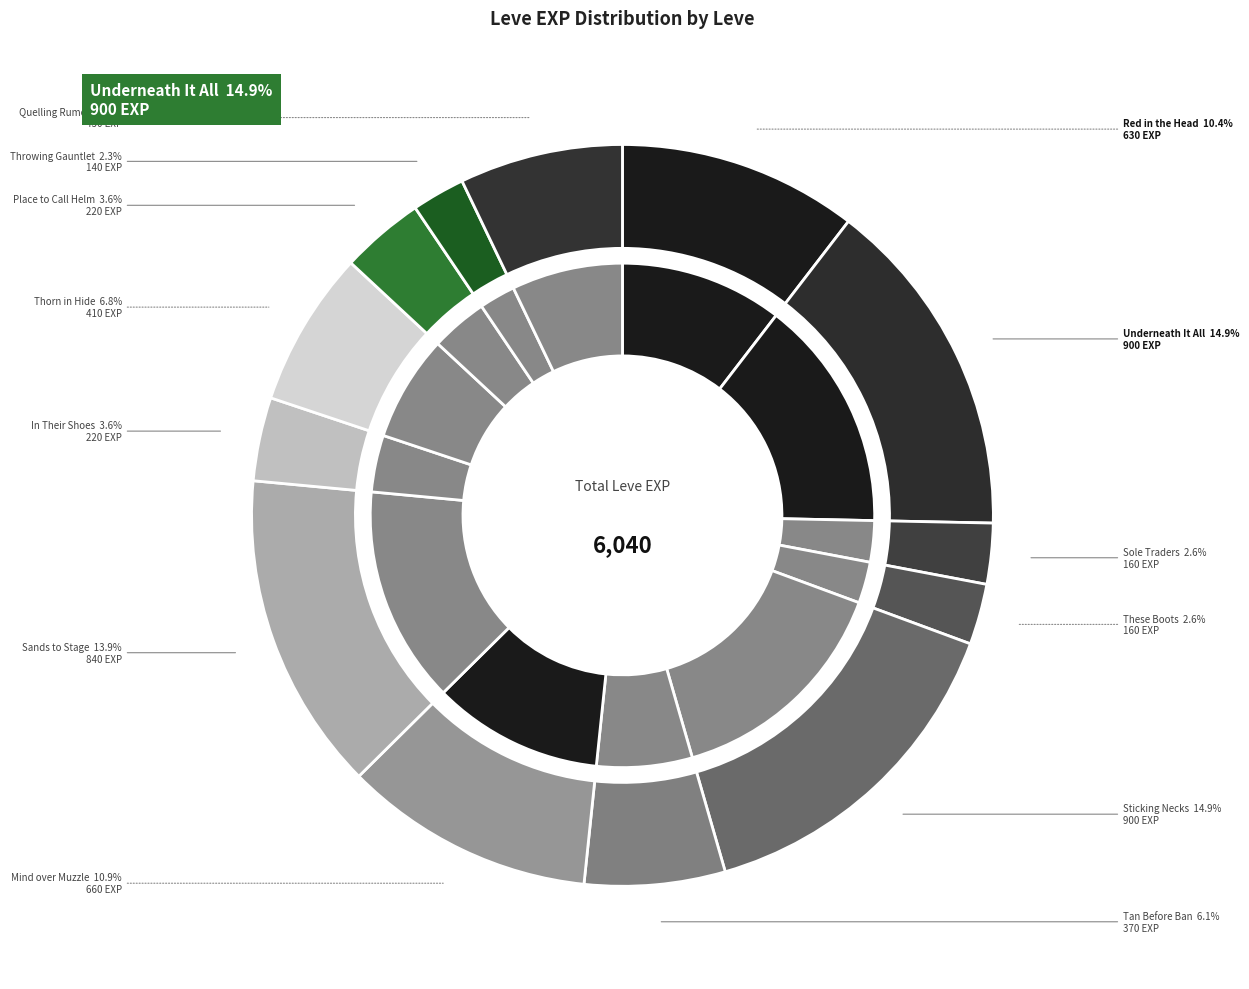

To the nearest percent, what is the difference between the largest and smallest slice percentages?

13%